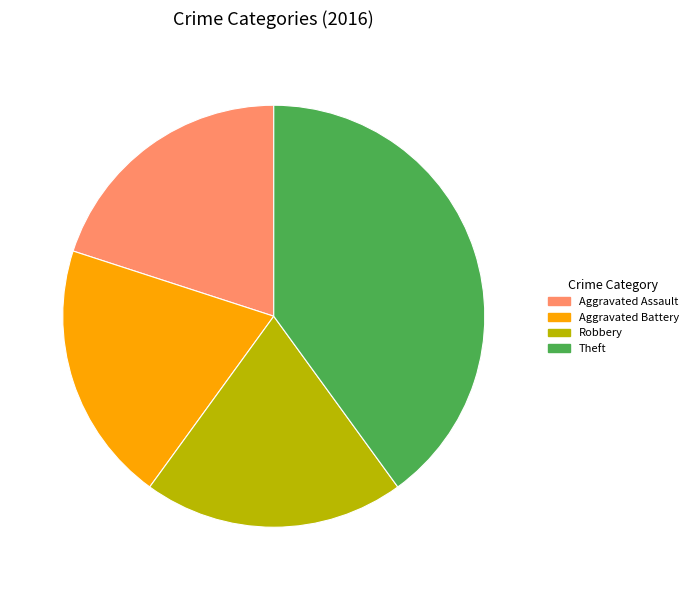

Does Theft represent more than half of the total?

No